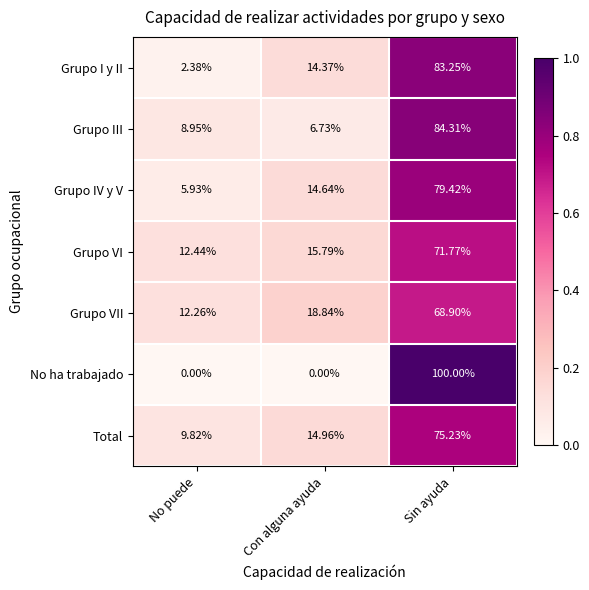

At which label does Grupo III reach its peak?

Sin ayuda